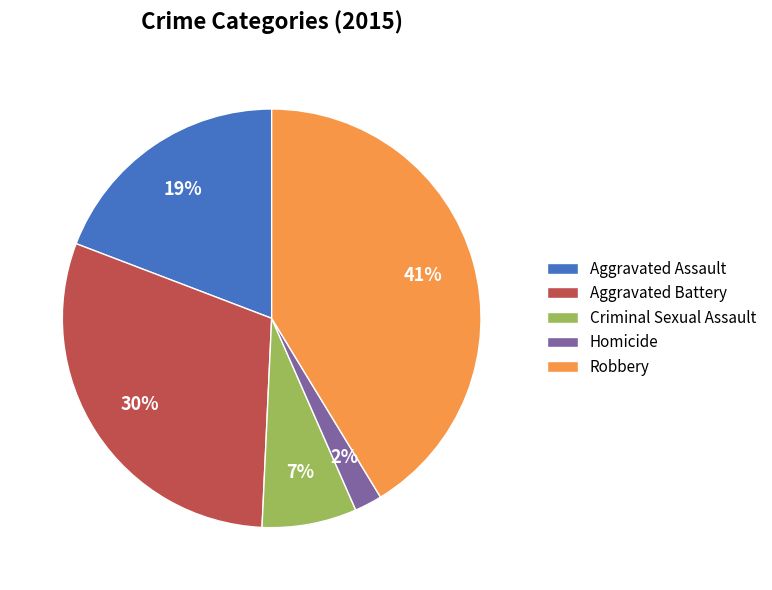

Count the number of slices in the pie.

5